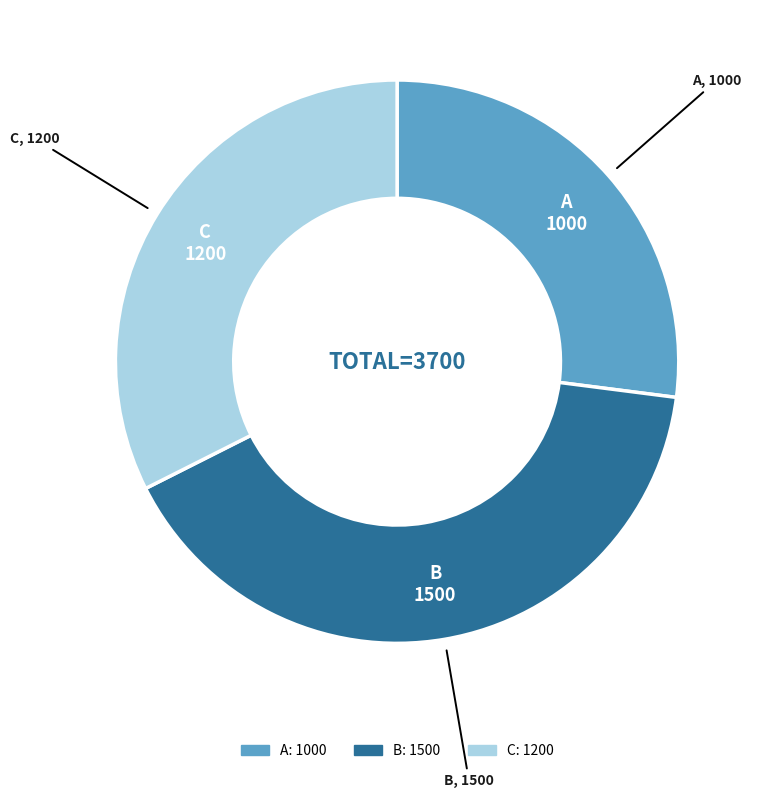

Combined, do C and A account for over 50%?

Yes